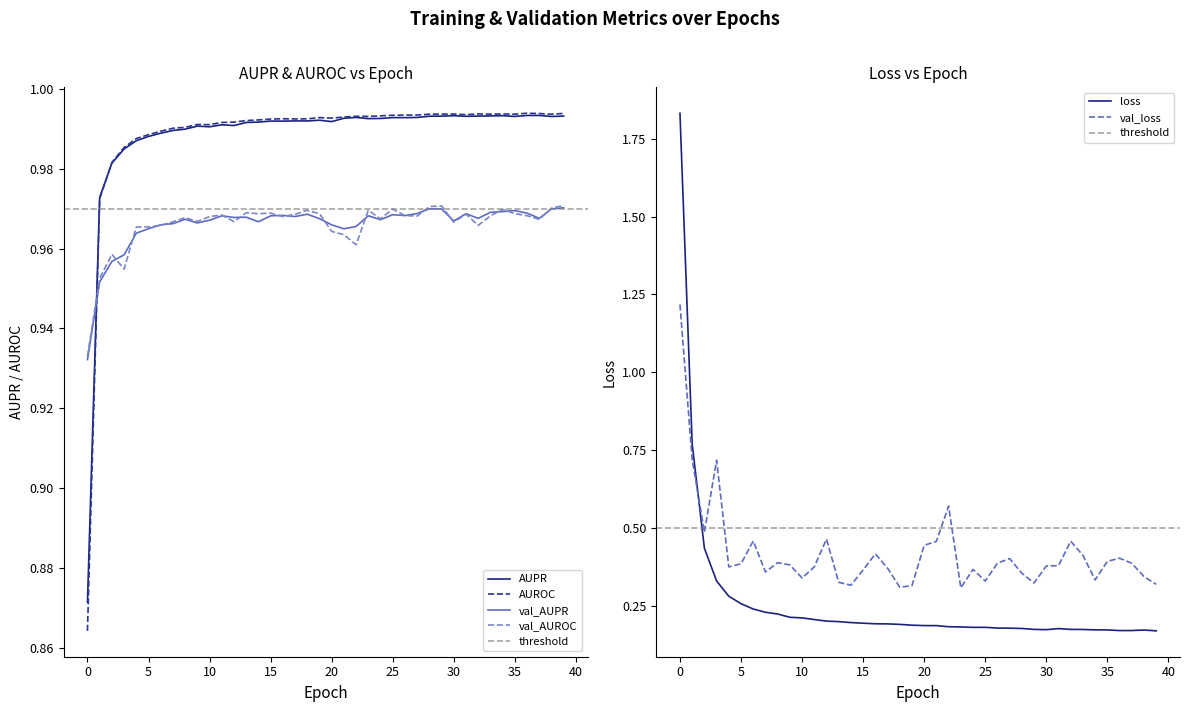

The value of loss at 29 is 0.1. True or false?

False